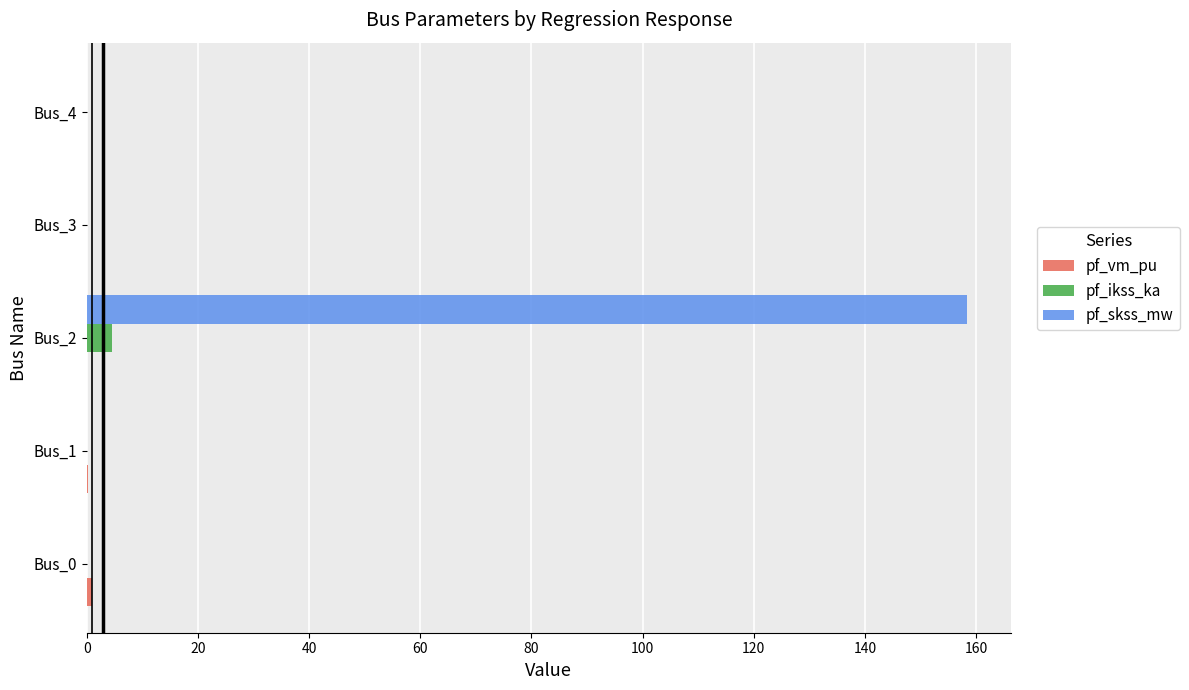

The pf_skss_mw series shows 0.0 at Bus_4. True or false?

True